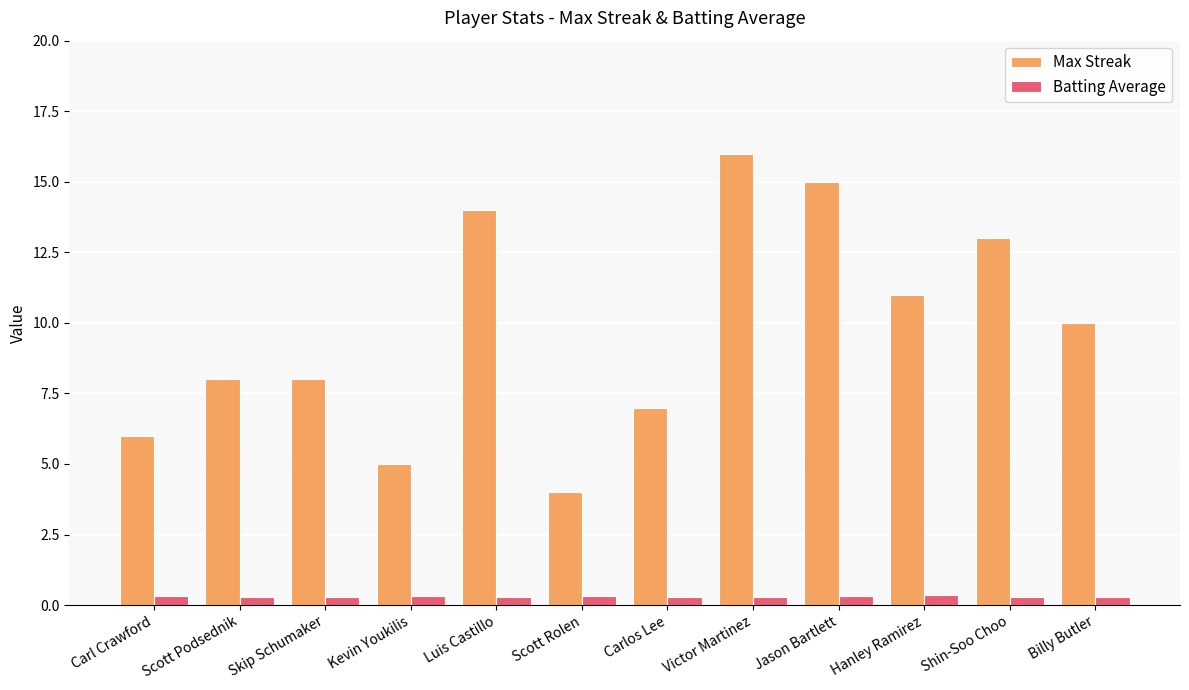

What is the label of the 2nd bar from the right?

Shin-Soo Choo